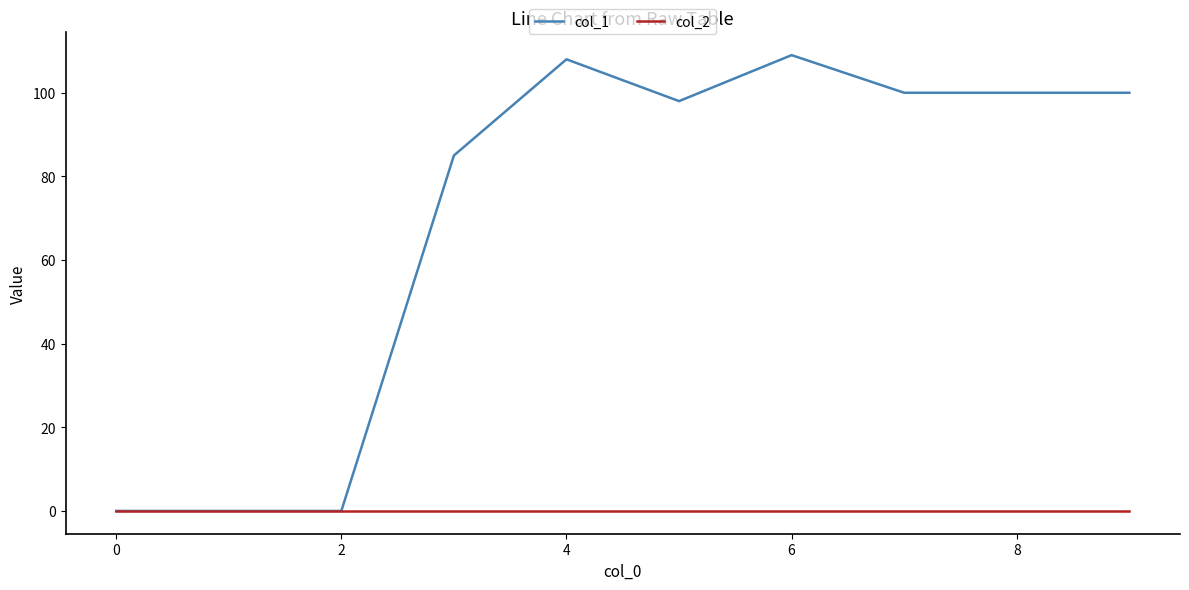

Which series has the largest range (max minus min)?

col_1